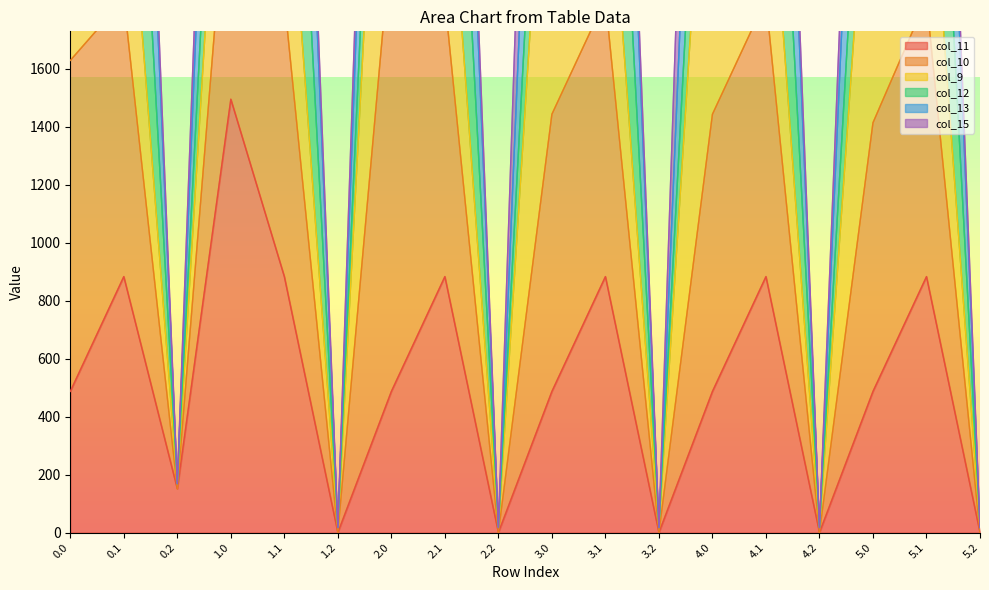

Which series has the largest total across all categories?

col_13